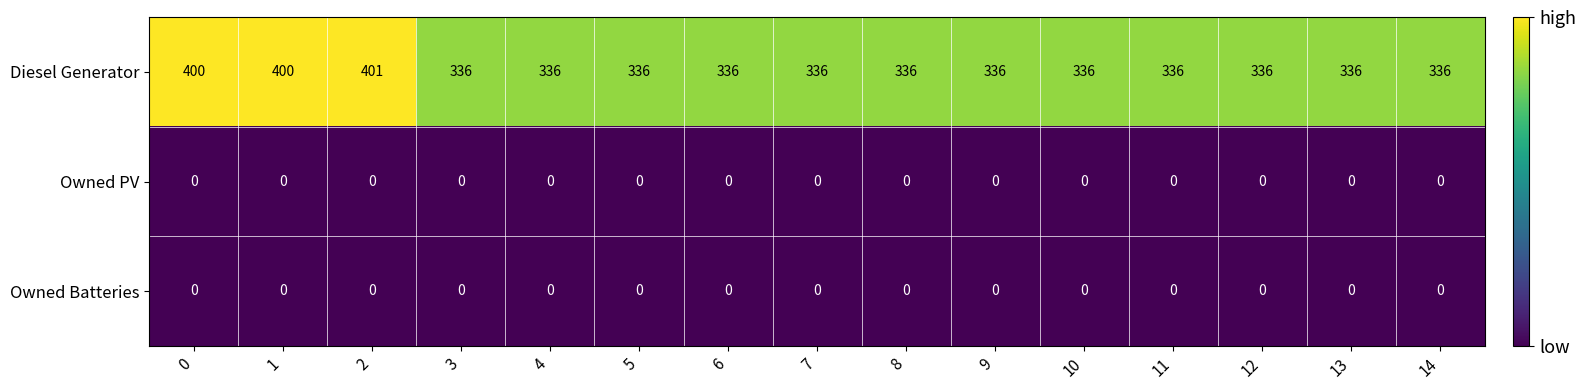

Which series has the largest total across all categories?

Diesel Generator